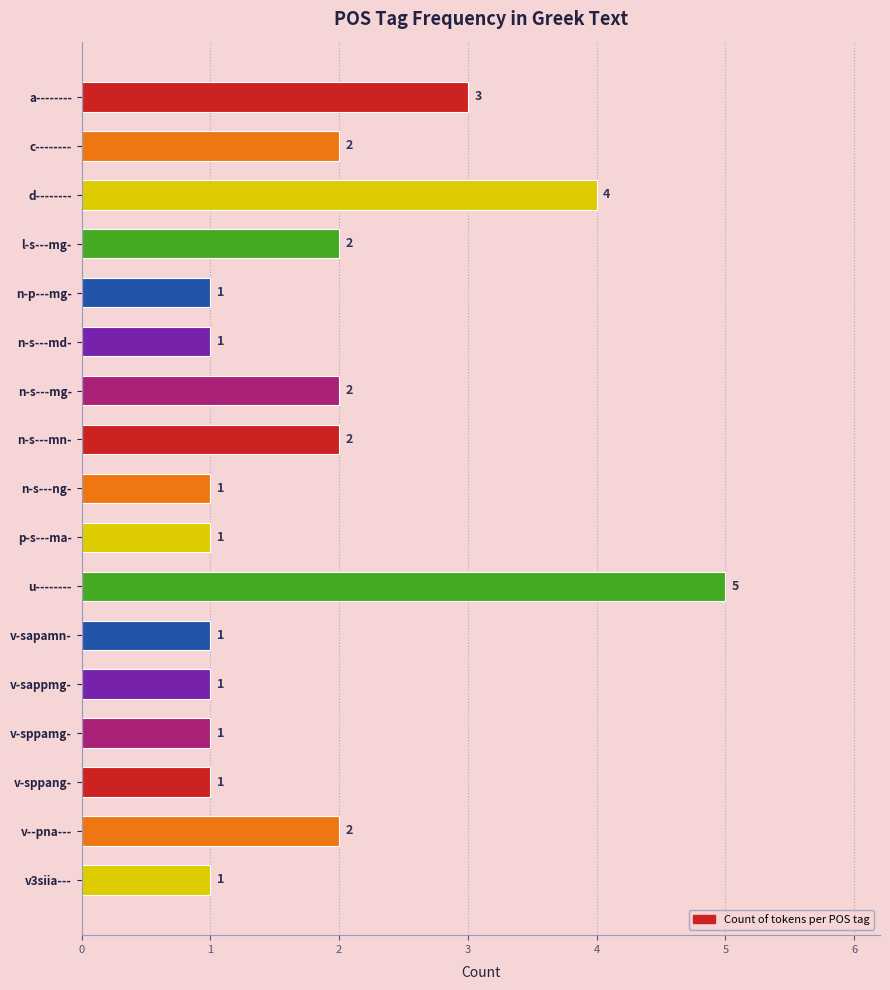

Reading top to bottom, what are all the values shown in this chart?

3	2	4	2	1	1	2	2	1	1	5	1	1	1	1	2	1